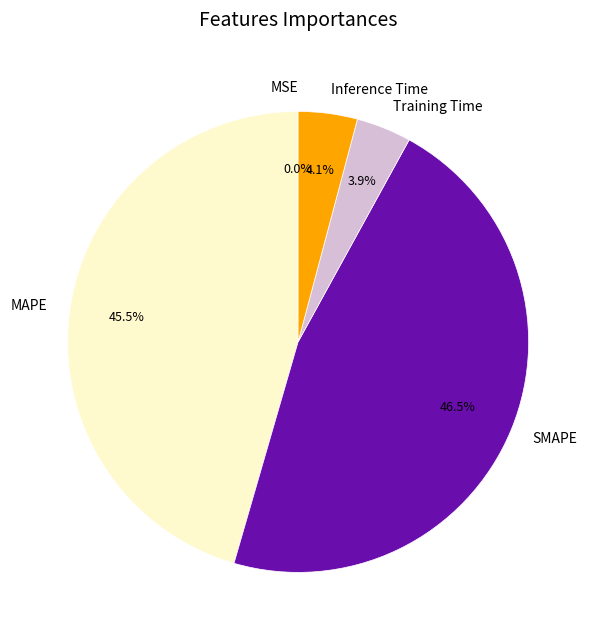

Which slice is the largest?

SMAPE